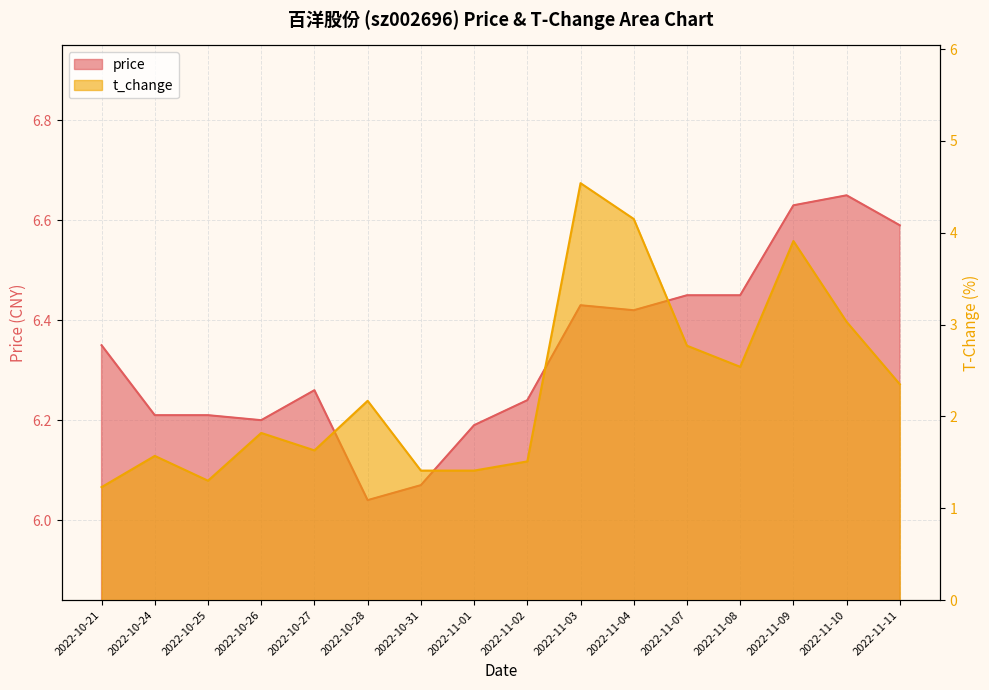

At which category is the sum across all series the highest?

2022-11-03